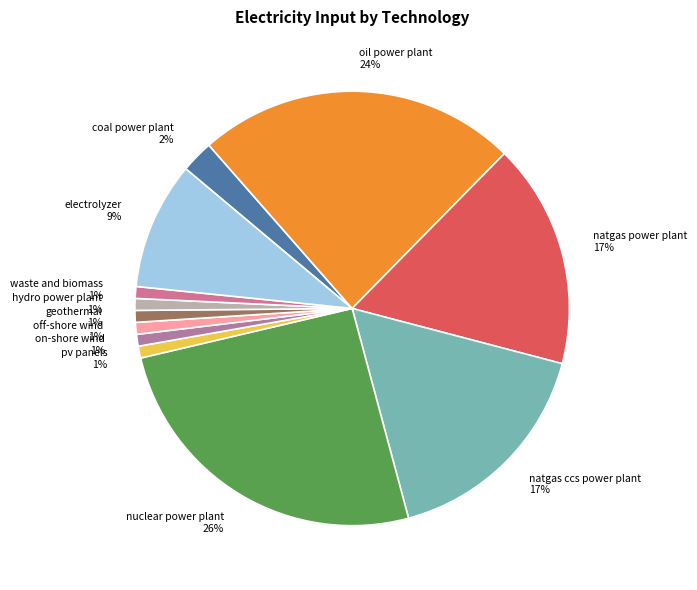

To the nearest percent, what is the combined percentage of natgas power plant and on-shore wind?

18%